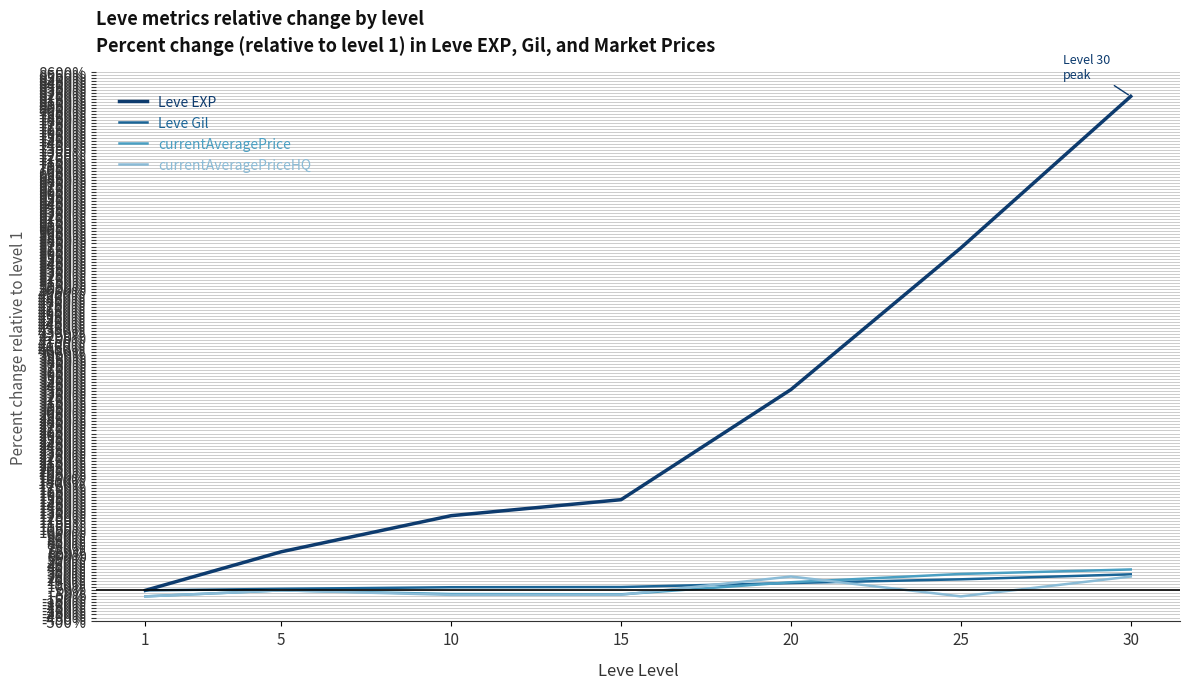

Does the chart have visible grid lines?

Yes